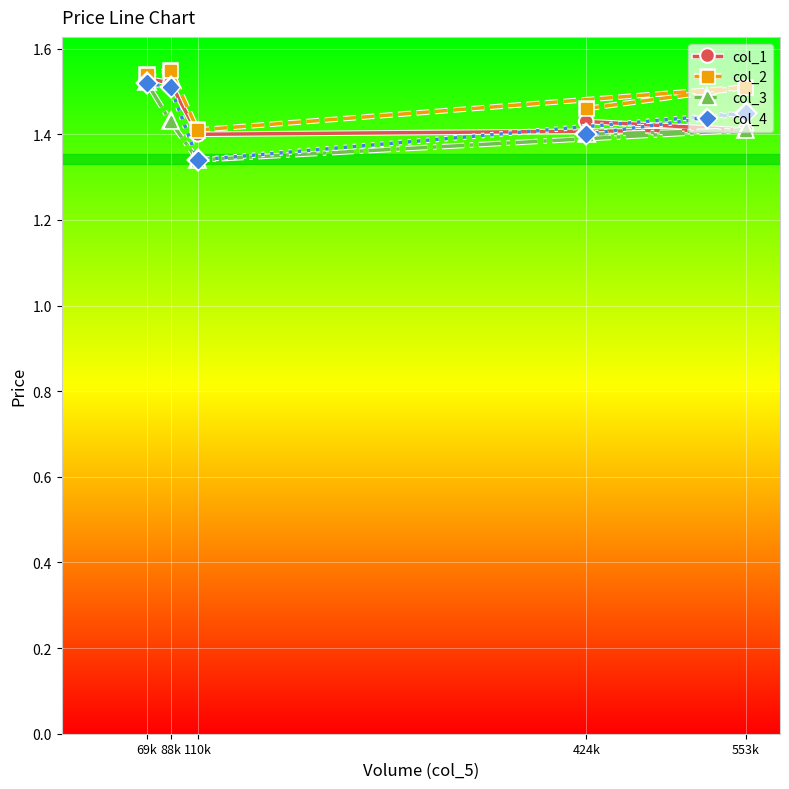

What is the minimum value shown in the chart?

1.3